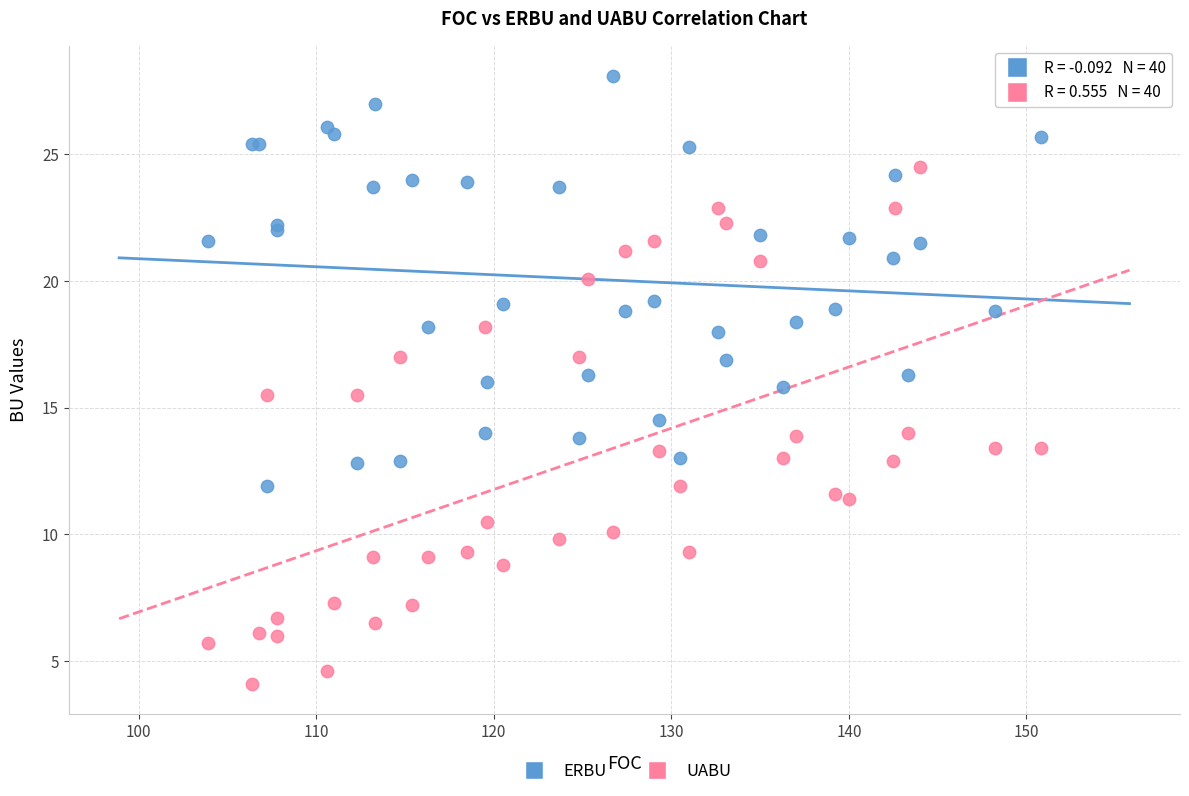

Which series contains the highest Y value?

ERBU